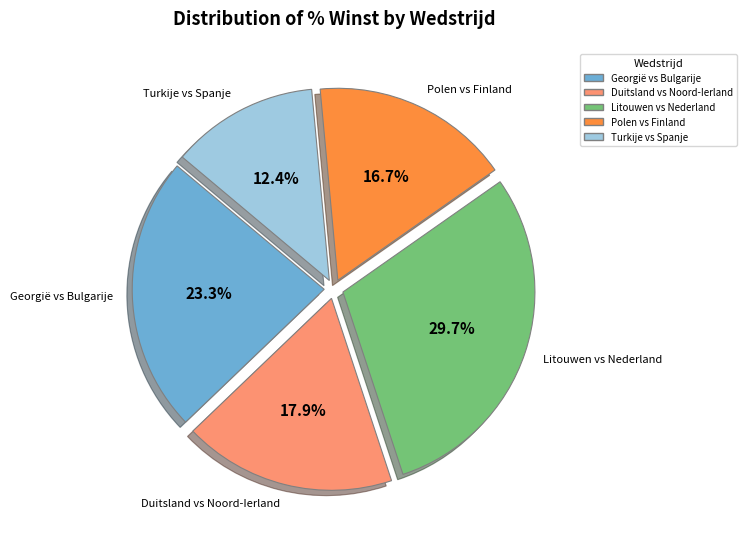

Is Turkije vs Spanje the majority of the pie?

No